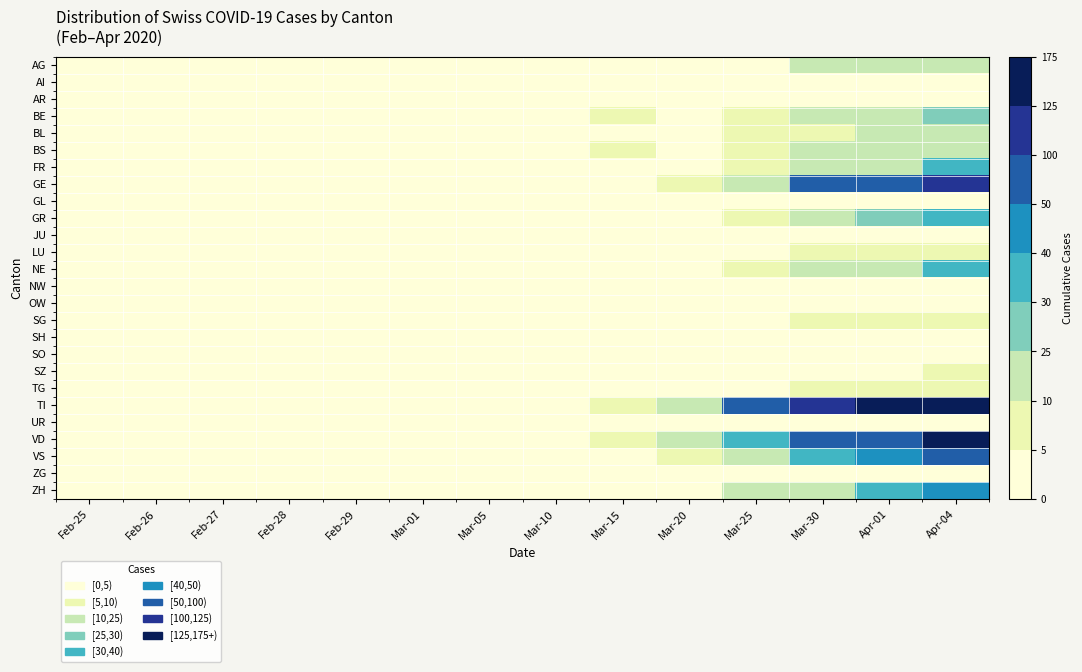

How many series are shown in this chart?

26